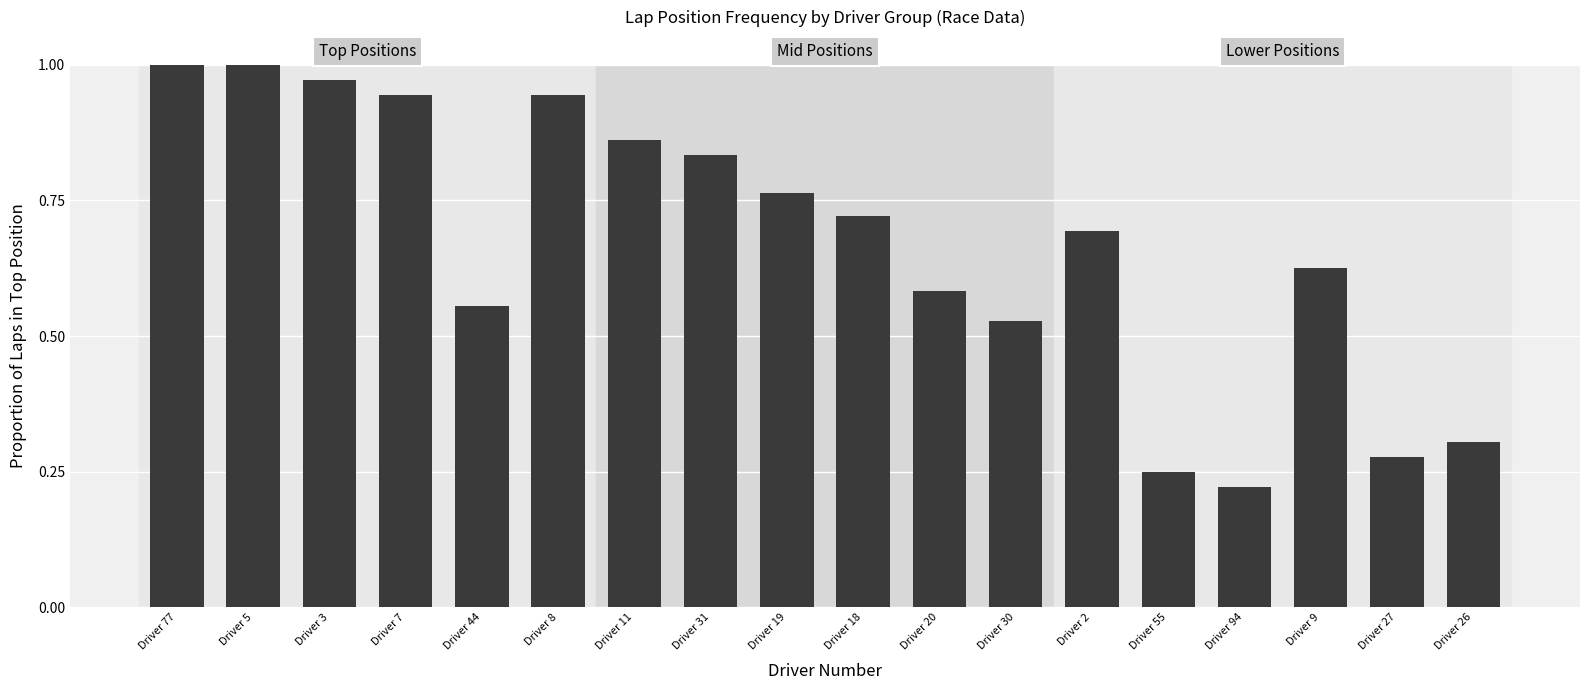

The value at Driver 5 is 1.0. True or false?

True